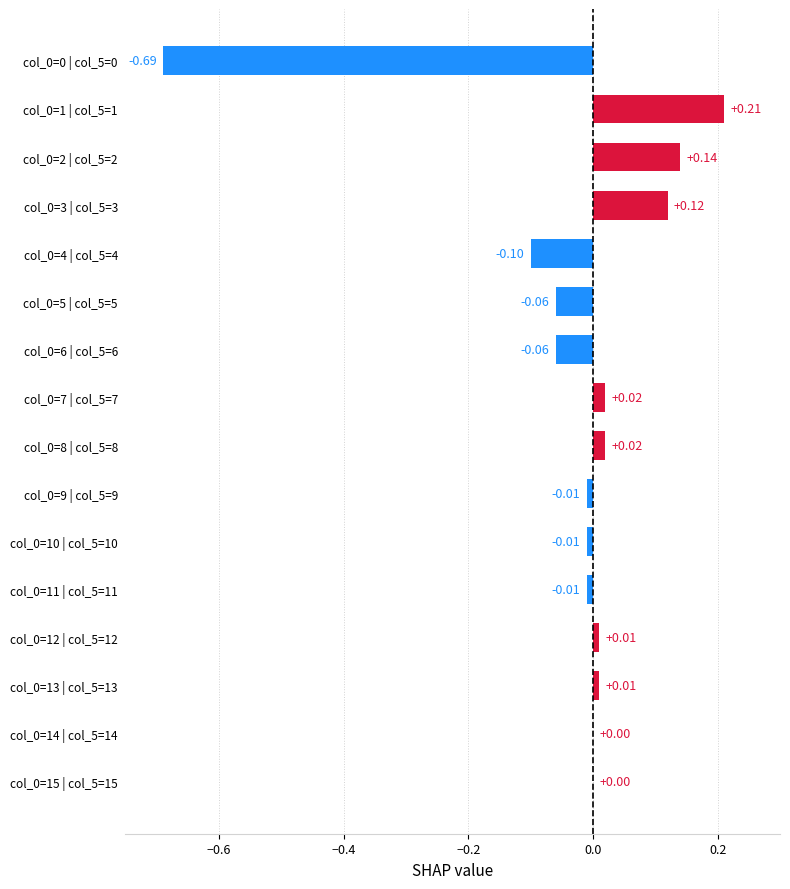

What is the change in value from col_0=0 | col_5=0 to col_0=7 | col_5=7?

+0.7